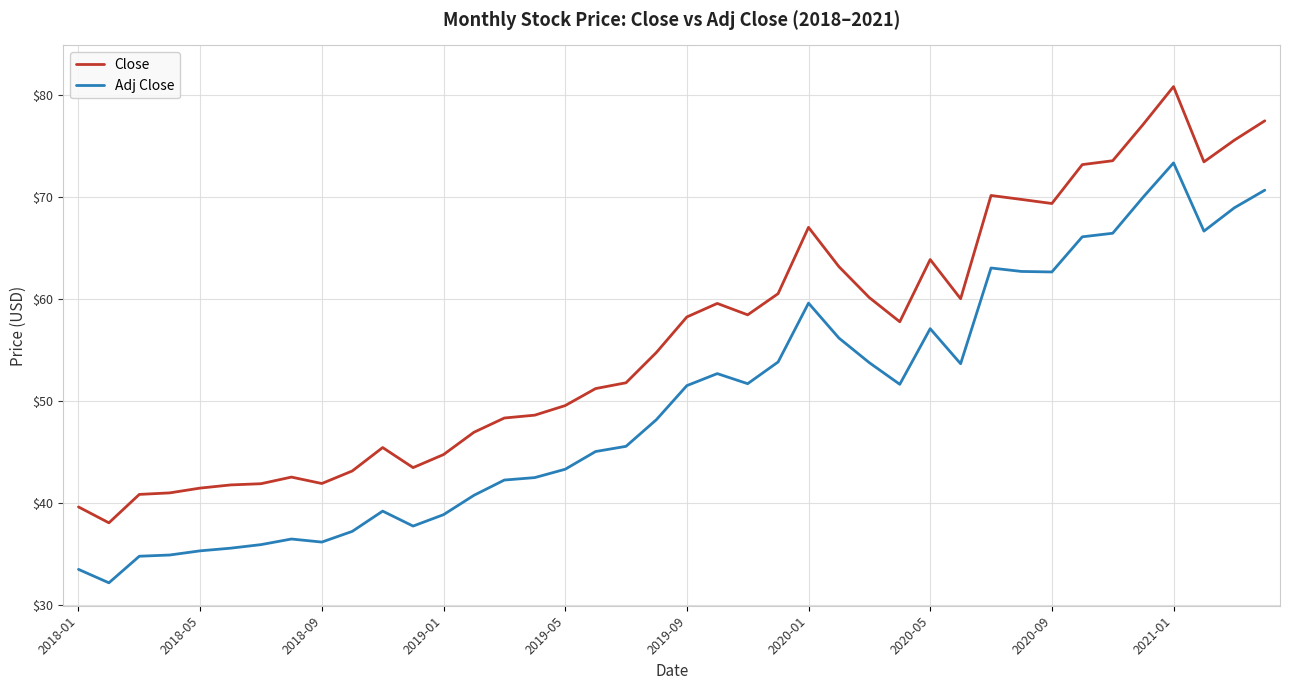

What are all the series names shown in the legend?

Close, Adj Close